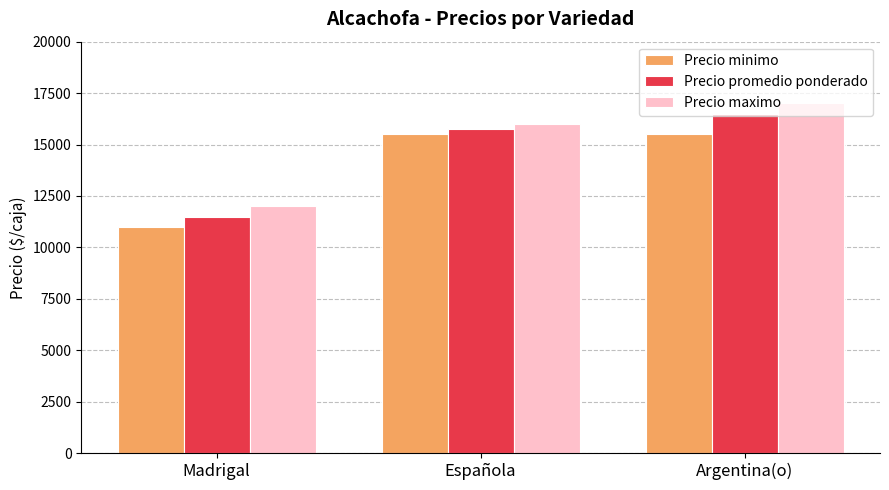

Reading right to left, extract all data points from this chart.

Precio minimo: Argentina(o)=15500	Española=15500	Madrigal=11000
Precio promedio ponderado: Argentina(o)=16500	Española=15750	Madrigal=11500
Precio maximo: Argentina(o)=17000	Española=16000	Madrigal=12000